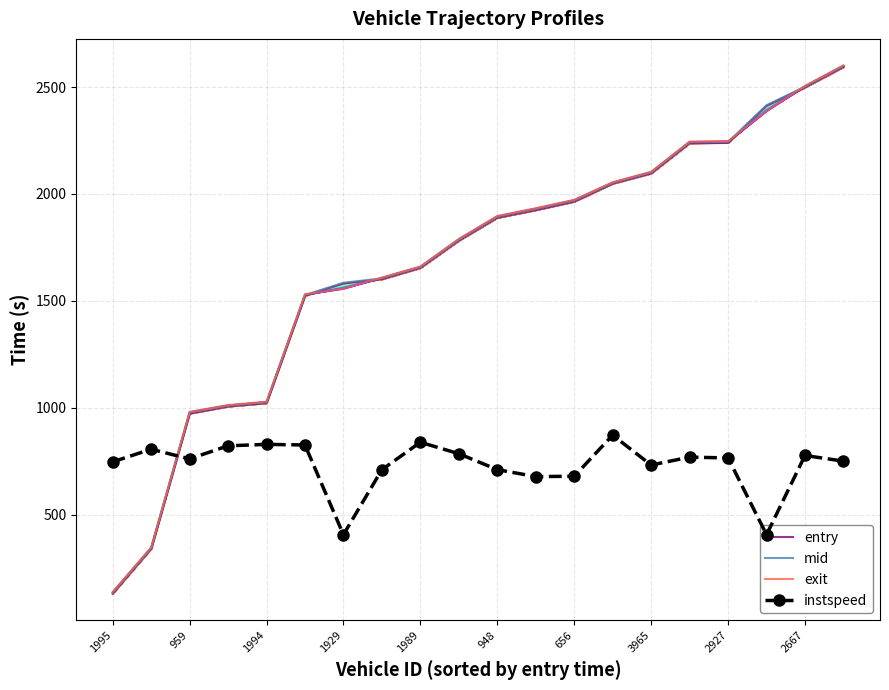

What is the average value of the mid series?

1679.6